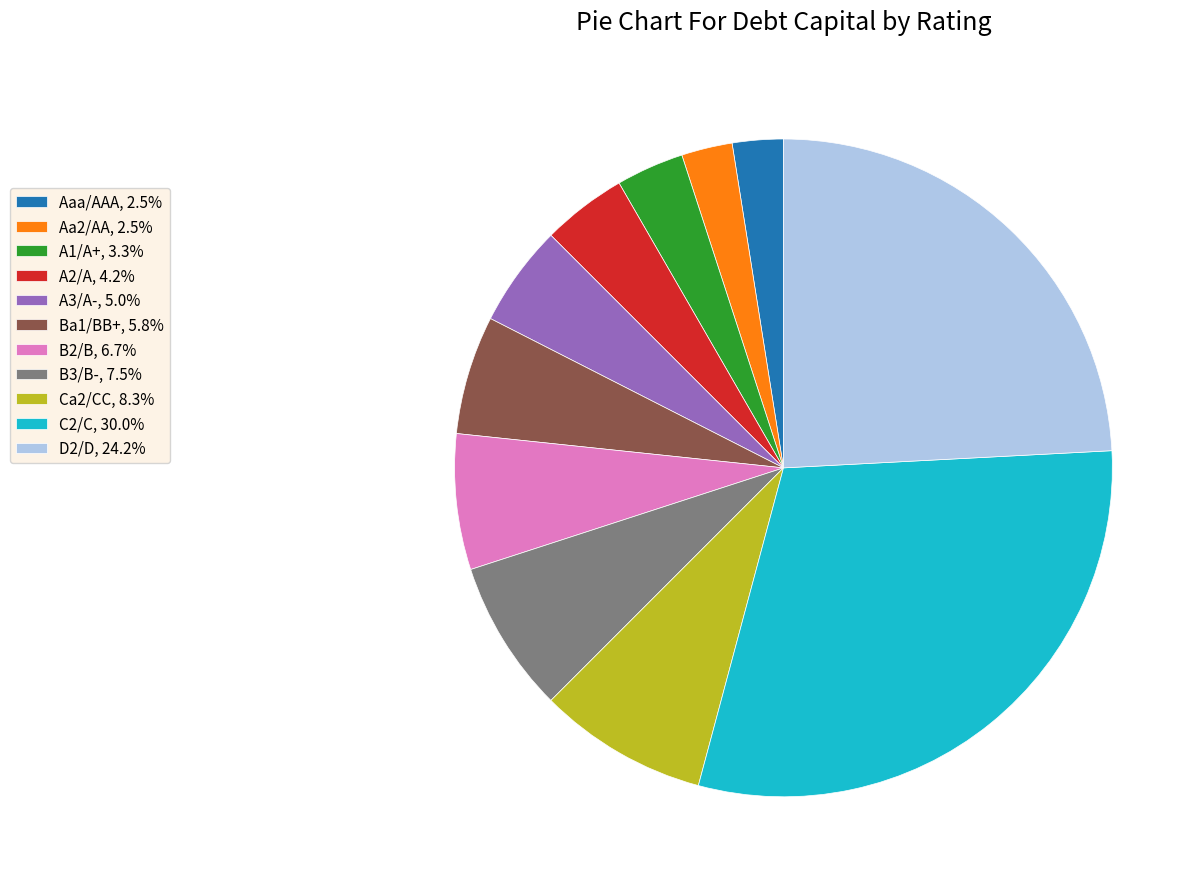

Is C2/C, 30.0% the majority of the pie?

No